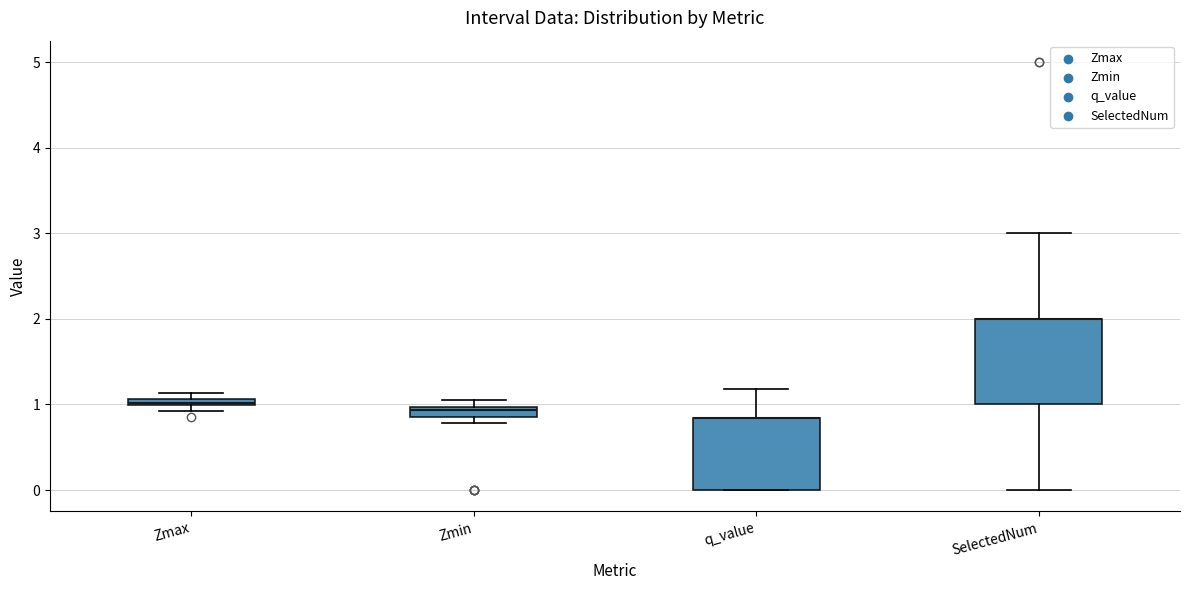

Where is the upper edge of the box for Zmax on the y-axis? The values are not printed on the chart, so give them approximately, as read against the axis.

1.1